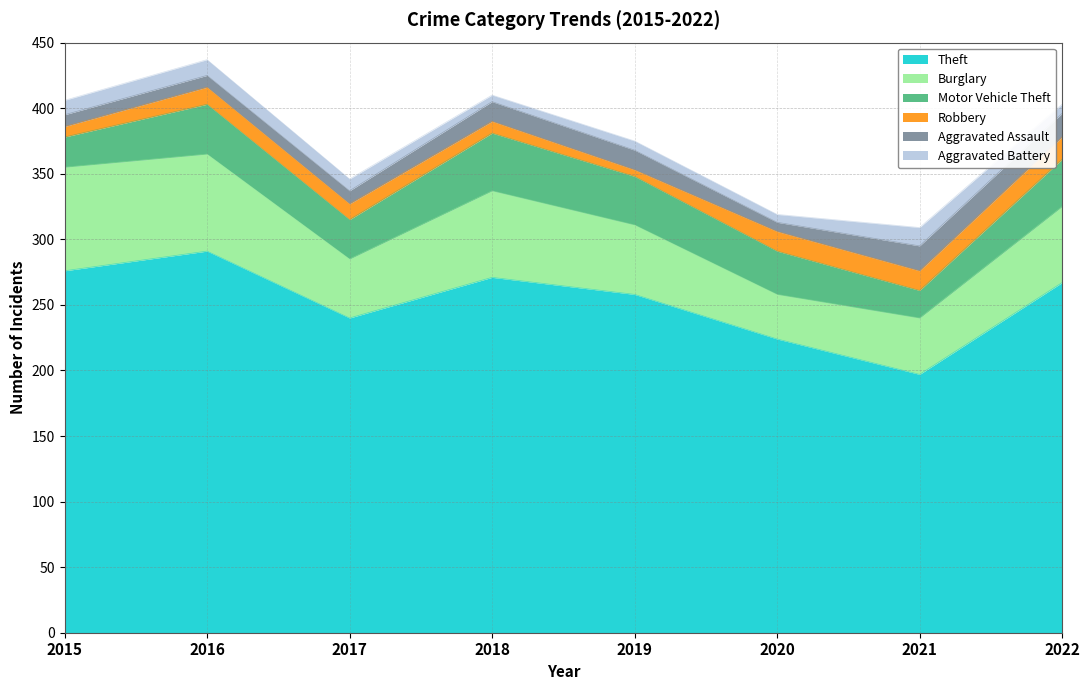

Does the chart have visible grid lines?

Yes